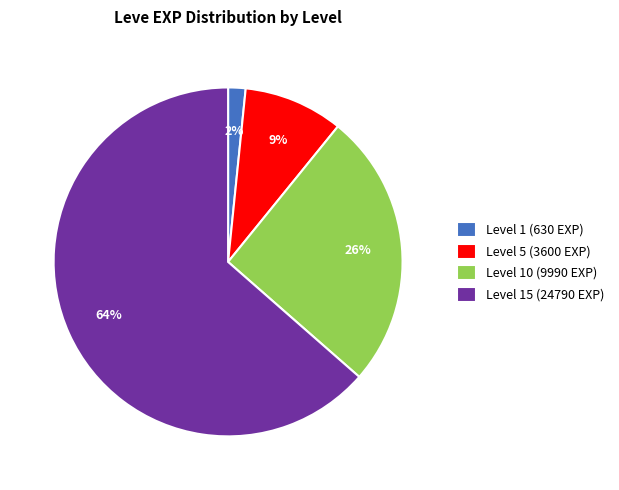

Rank the categories by value from highest to lowest.

Level 15 (24790 EXP), Level 10 (9990 EXP), Level 5 (3600 EXP), Level 1 (630 EXP)